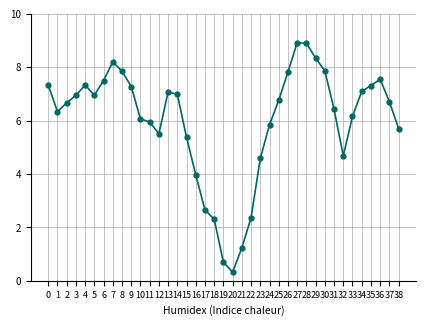

What is the change in value from 7 to 23?

-3.6